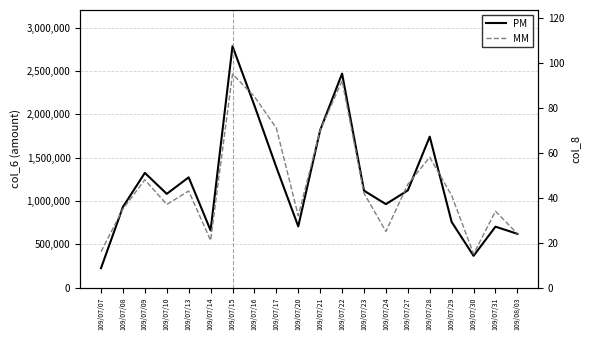

What position from the left is 109/07/08?

2